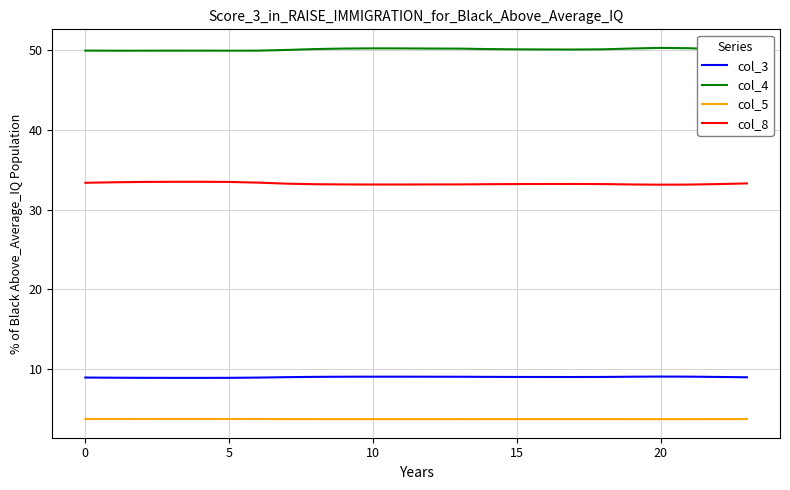

What is the sum of all col_3 values?

216.4